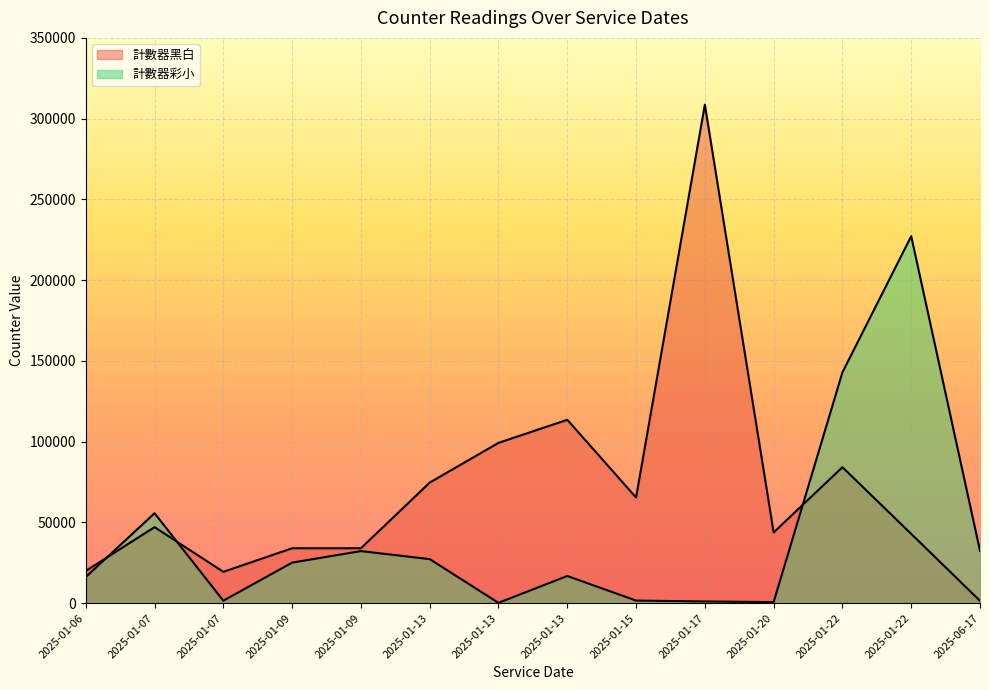

What is the sum of all 計數器黑白 values?

988345